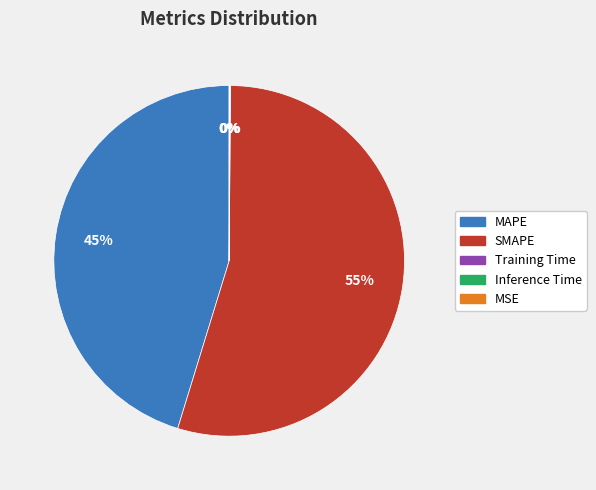

What percentage is the MAPE slice, to the nearest percent?

45%